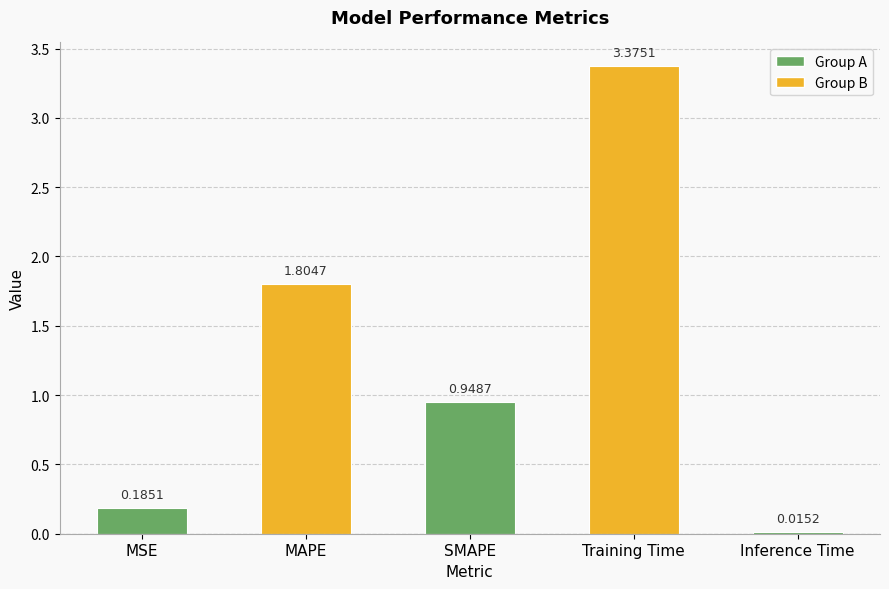

What is the label of the 3rd bar from the right?

SMAPE